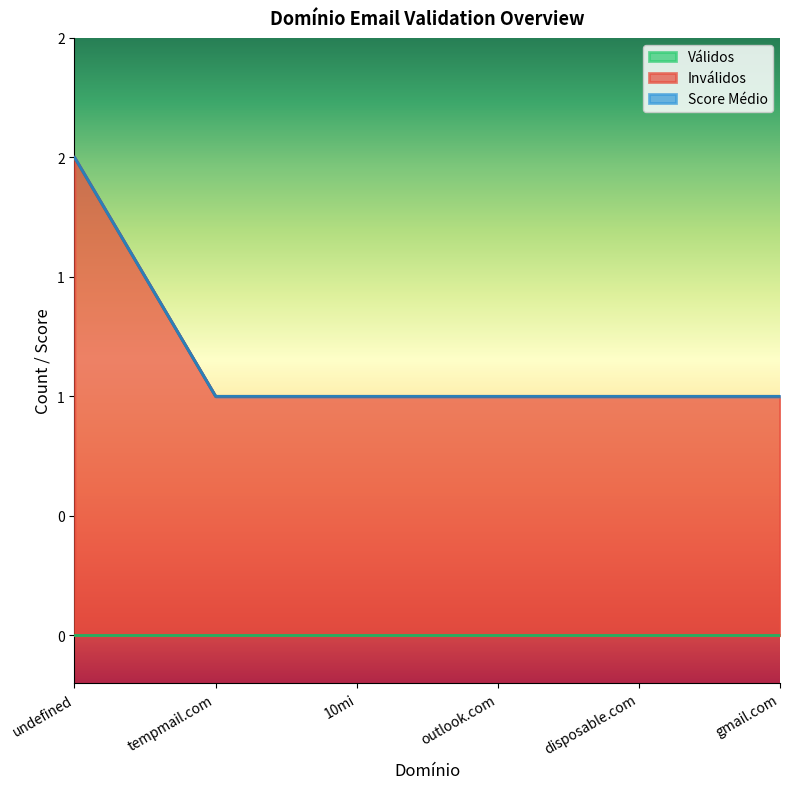

True or false: Score Médio and Inválidos intersect in this chart.

False